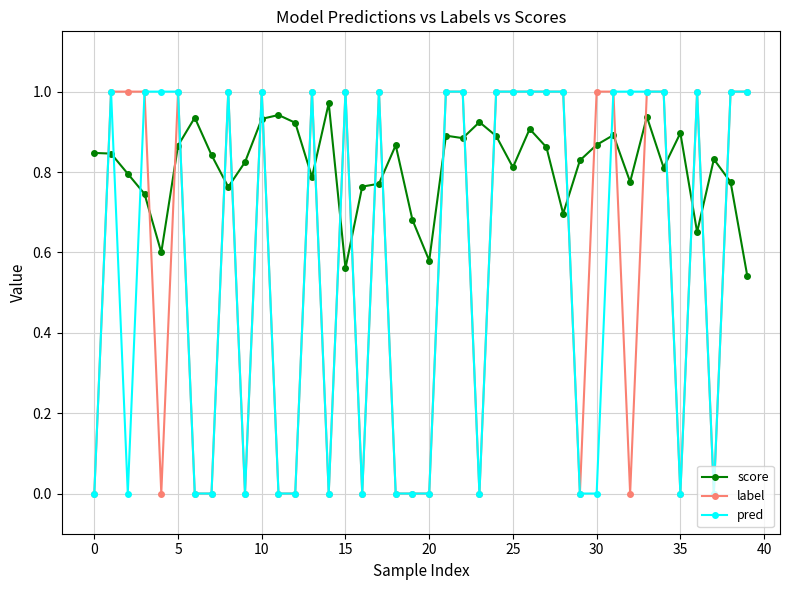

Which series has the largest total across all categories?

score